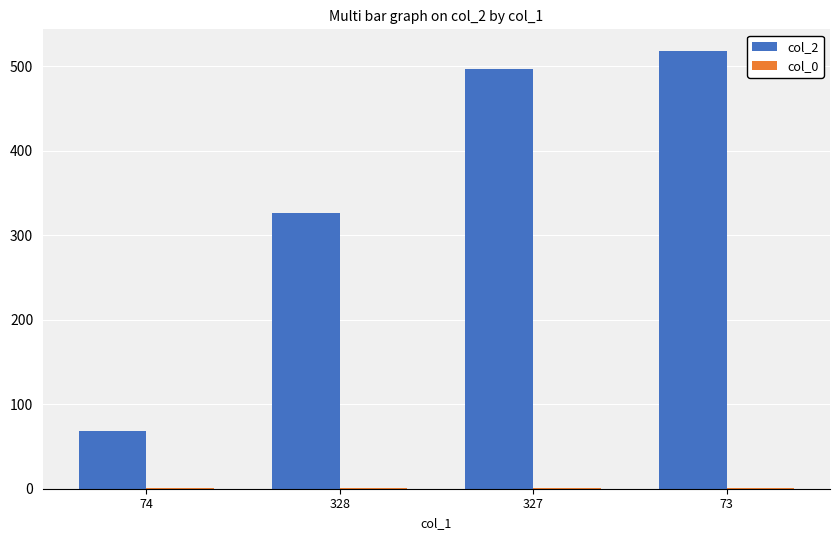

What is the greatest value displayed?

518